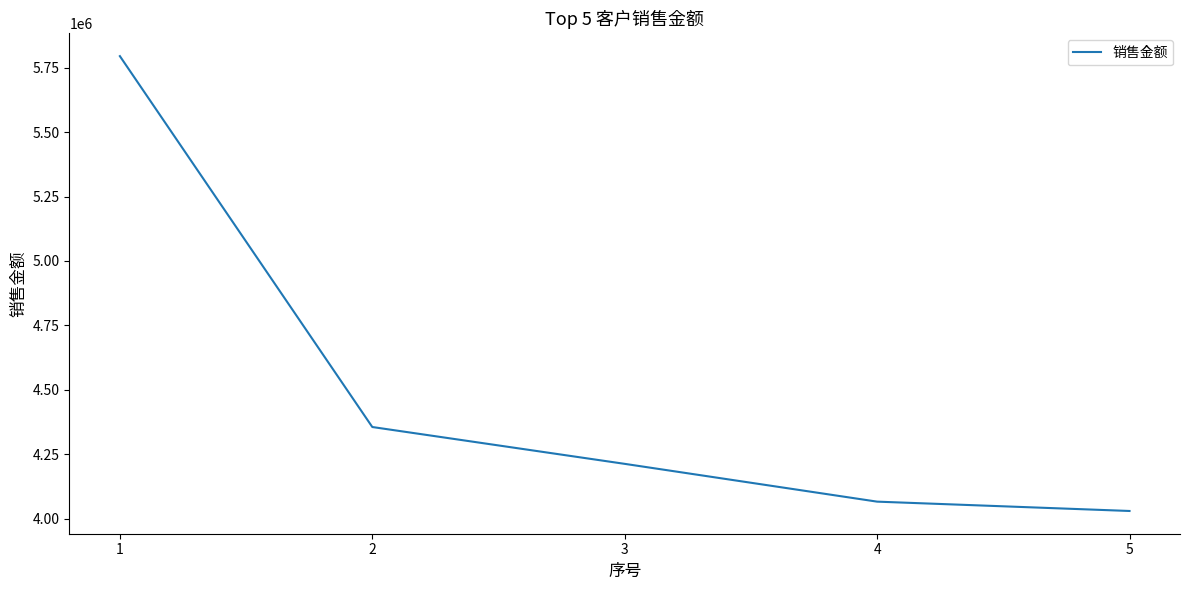

The value at 3 is 4212191.5. True or false?

True